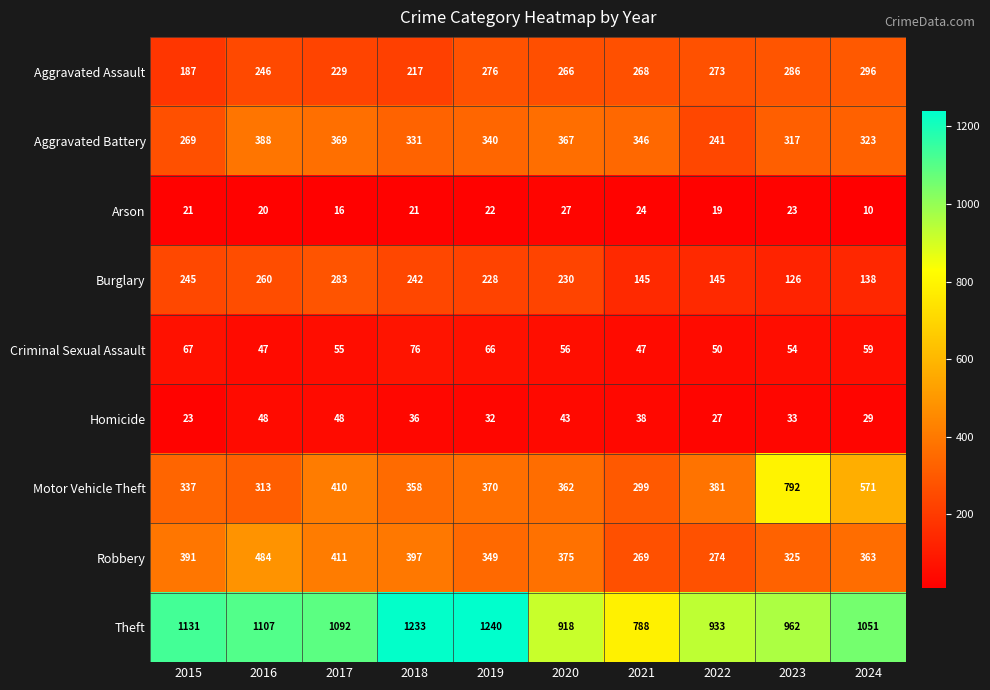

Which series has the largest total across all categories?

Theft